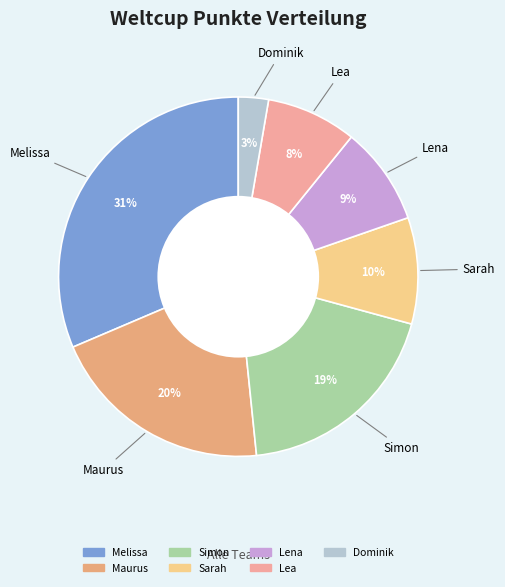

To the nearest percent, what is the average slice percentage?

14%